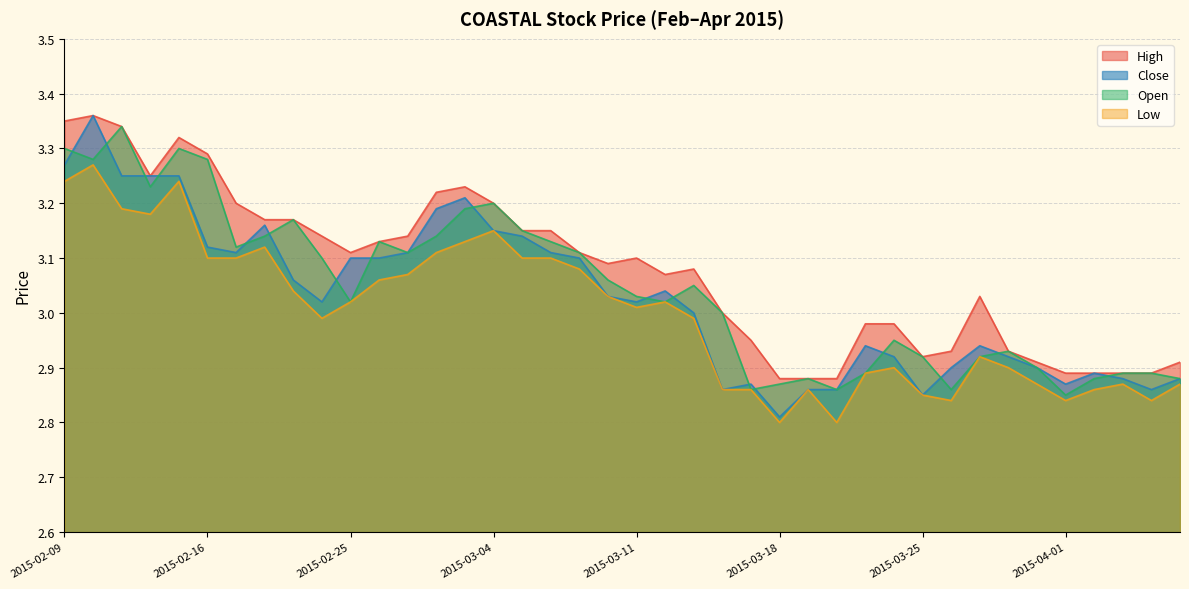

What is the value of the open point at the 35th from the left?

2.9